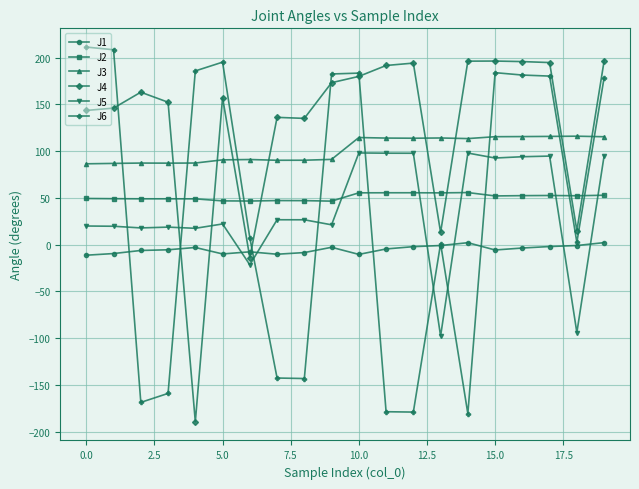

True or false: J2 has more than 0 points higher than both neighbors.

True